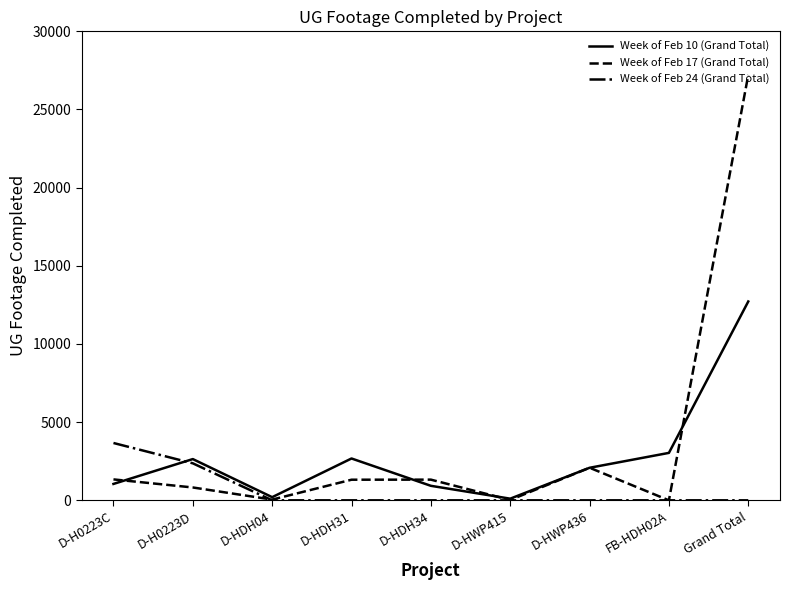

Is this an area chart (filled region under the line)?

No